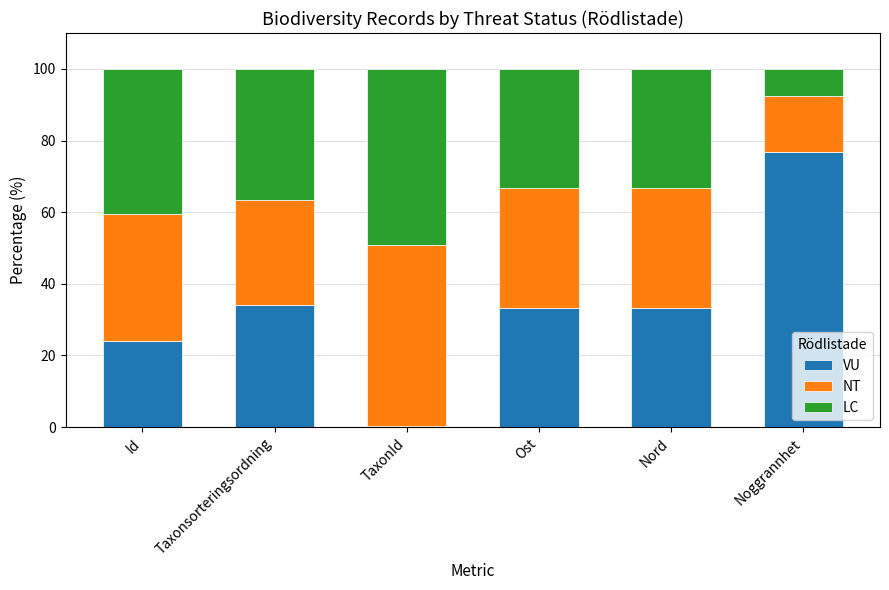

The value of VU at Id is 24.1. True or false?

True